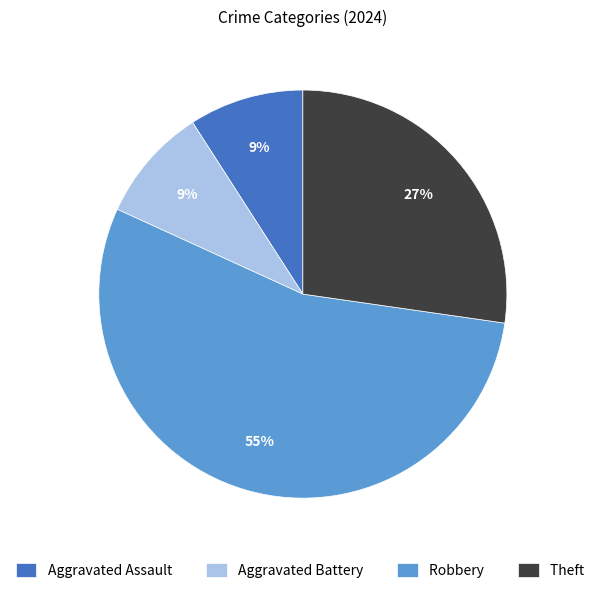

Is there any slice that represents more than half of the pie?

Yes